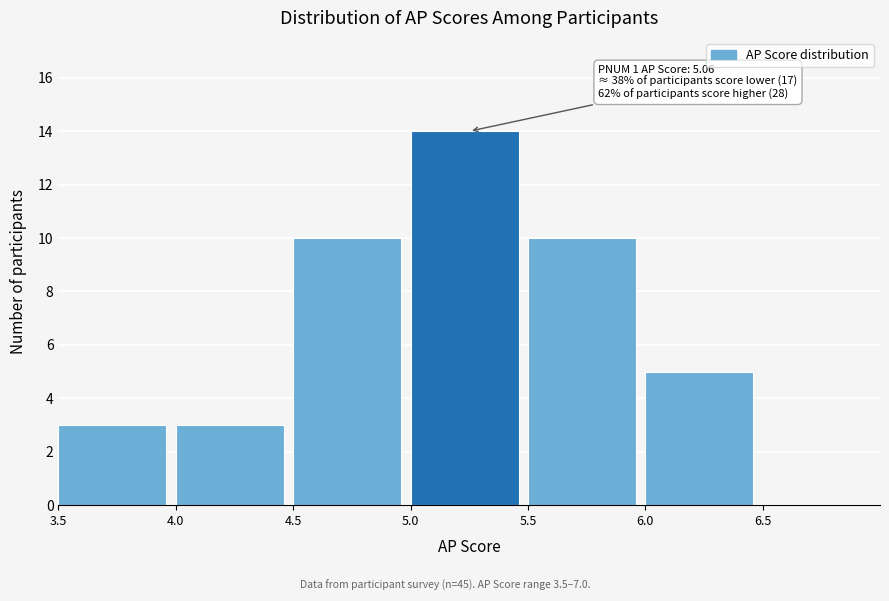

Over which range of the x-axis is the bar tallest?

5.0 to 5.5